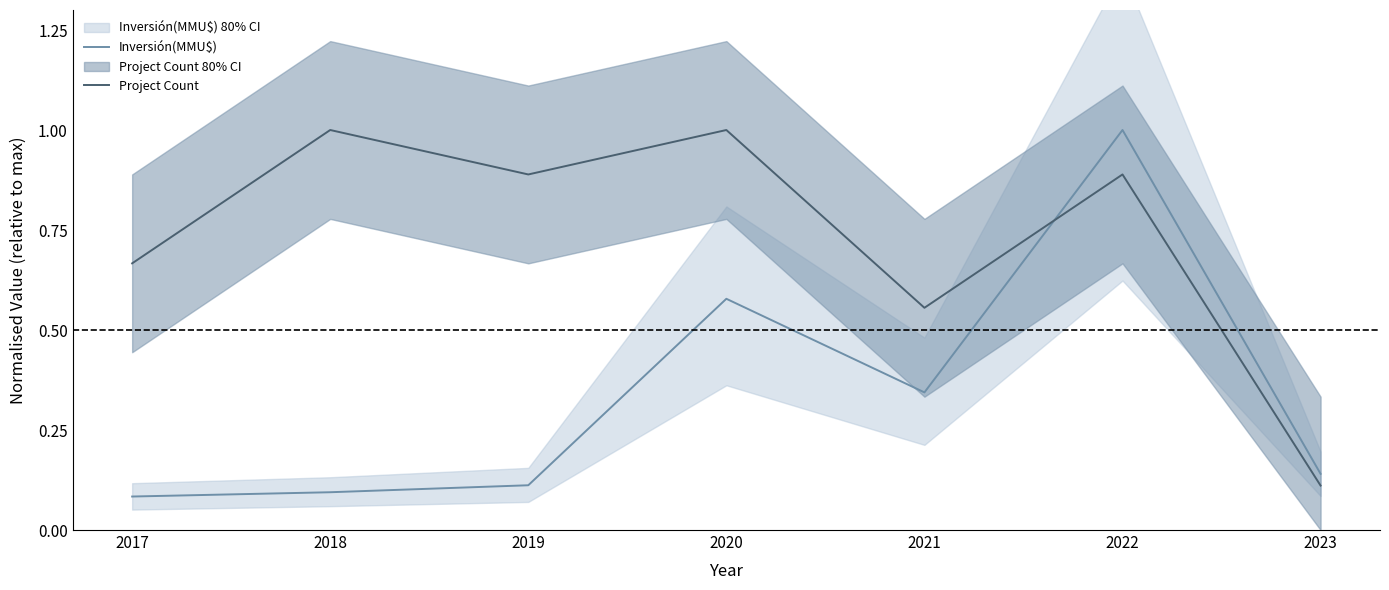

What is the average value of the Project Count series?

0.7